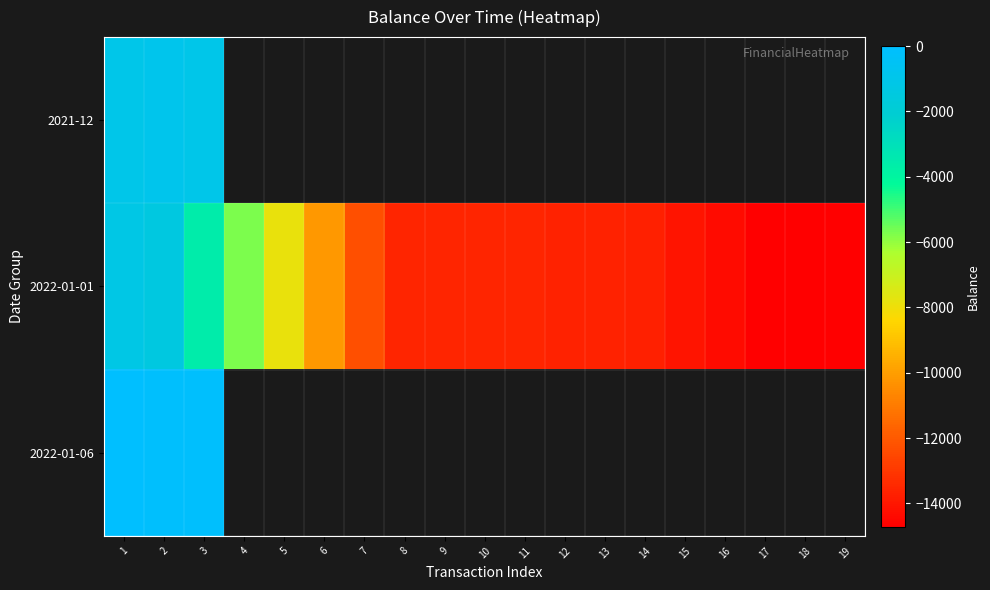

At which category is the sum across all series the highest?

1